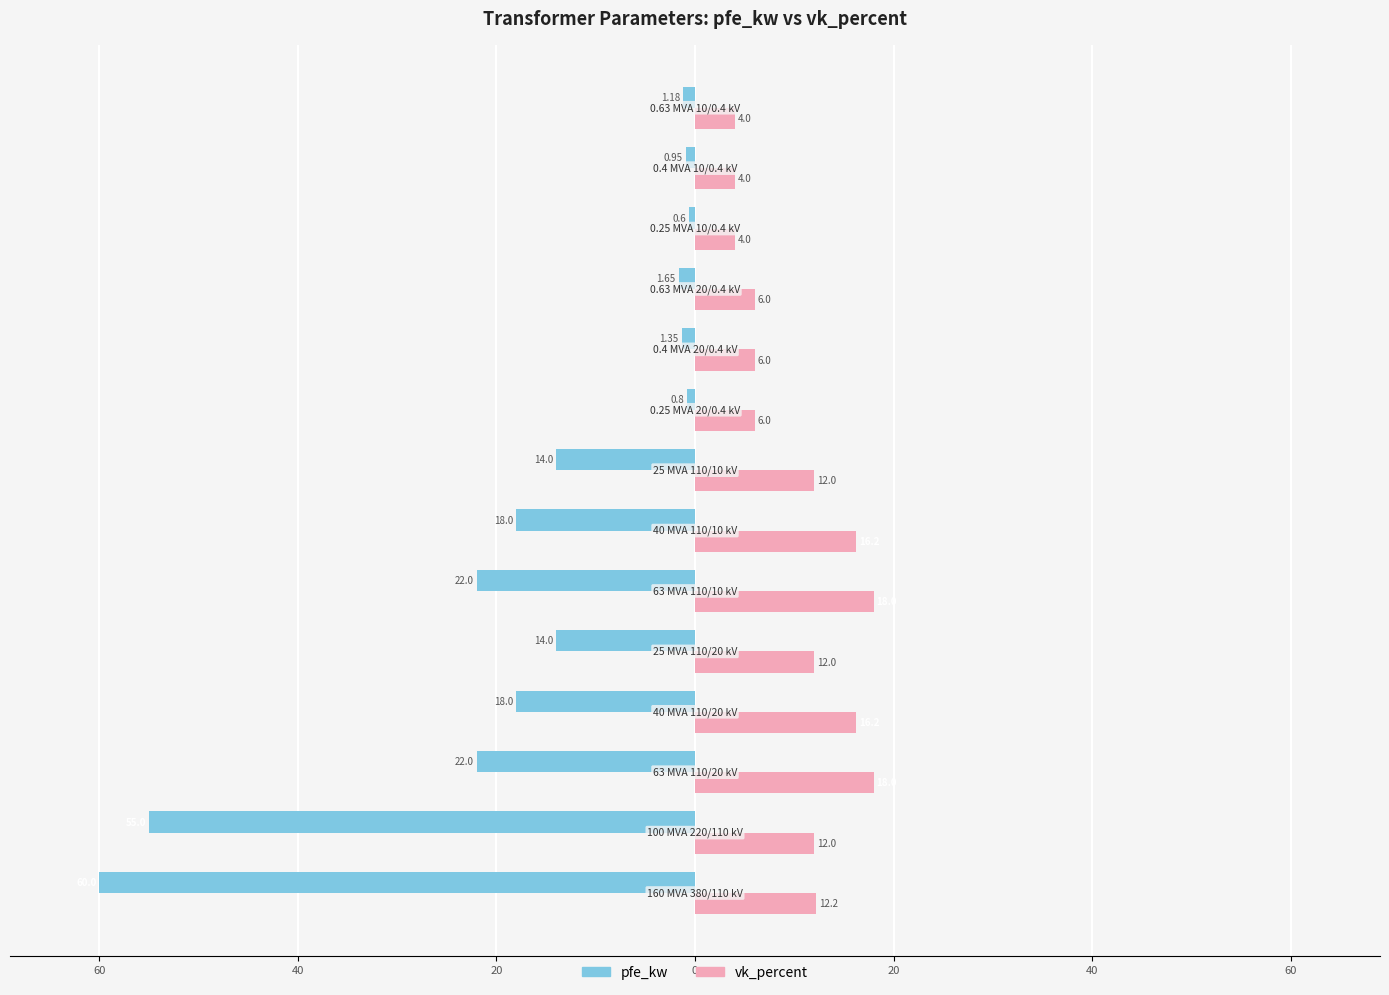

How many values in the pfe_kw series are below -14?

6